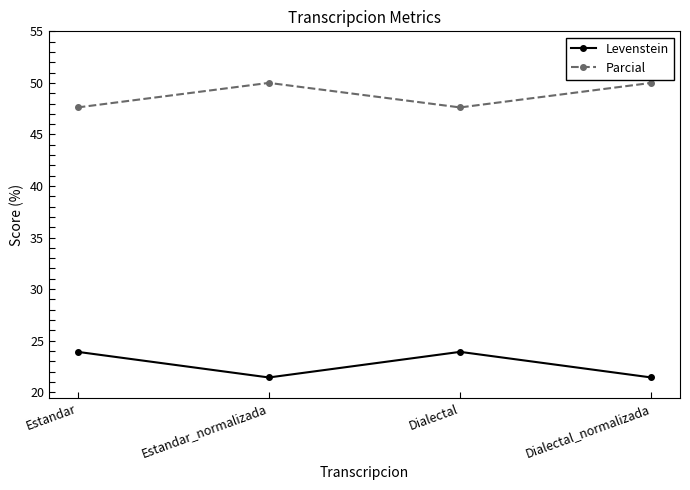

What is the spread (max minus min) of values at Dialectal?

23.7